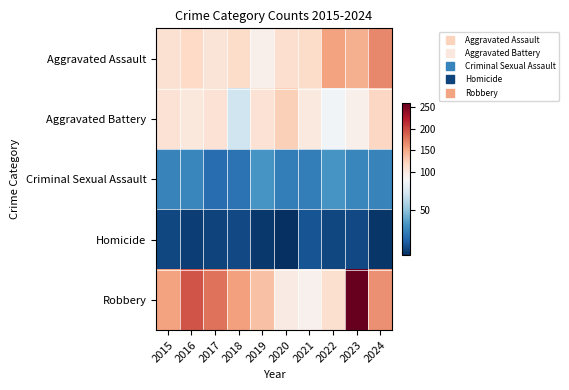

Reading right to left, transcribe all the data shown in this chart.

Aggravated Assault: 2024=167	2023=145	2022=154	2021=115	2020=113	2019=92	2018=115	2017=105	2016=118	2015=110
Aggravated Battery: 2024=119	2023=92	2022=81	2021=100	2020=125	2019=108	2018=67	2017=108	2016=102	2015=108
Criminal Sexual Assault: 2024=29	2023=30	2022=35	2021=27	2020=27	2019=35	2018=23	2017=21	2016=30	2015=29
Homicide: 2024=4	2023=10	2022=9	2021=13	2020=2	2019=5	2018=10	2017=8	2016=7	2015=9
Robbery: 2024=164	2023=259	2022=111	2021=91	2020=97	2019=135	2018=155	2017=178	2016=194	2015=154